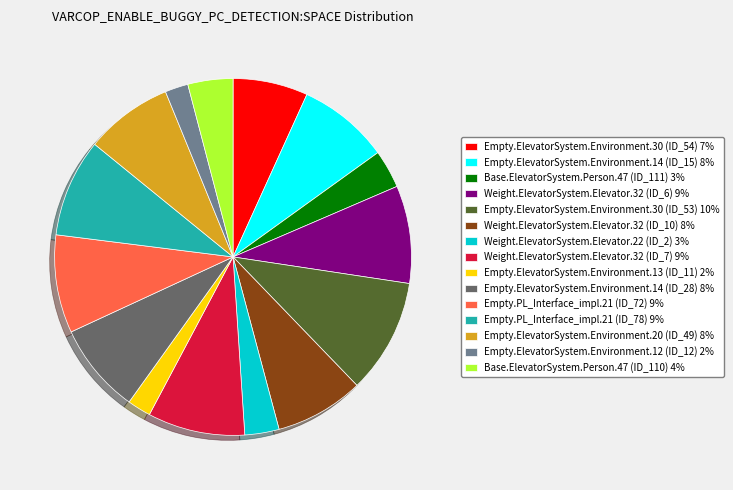

Combined, do Weight.ElevatorSystem.Elevator.32 (ID_6) 9% and Empty.ElevatorSystem.Environment.13 (ID_11) 2% account for over 50%?

No